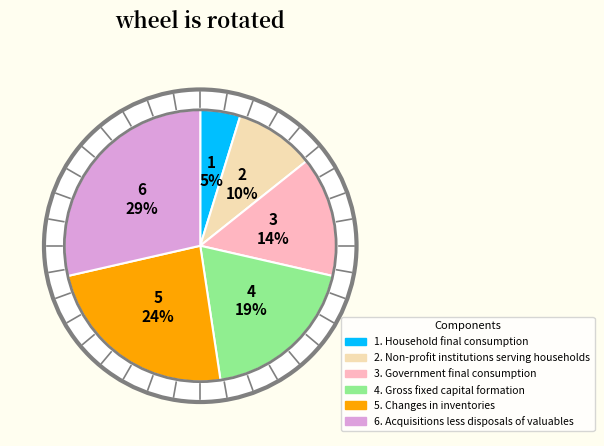

To the nearest percent, what portion does Non-profit institutions serving households represent?

10%